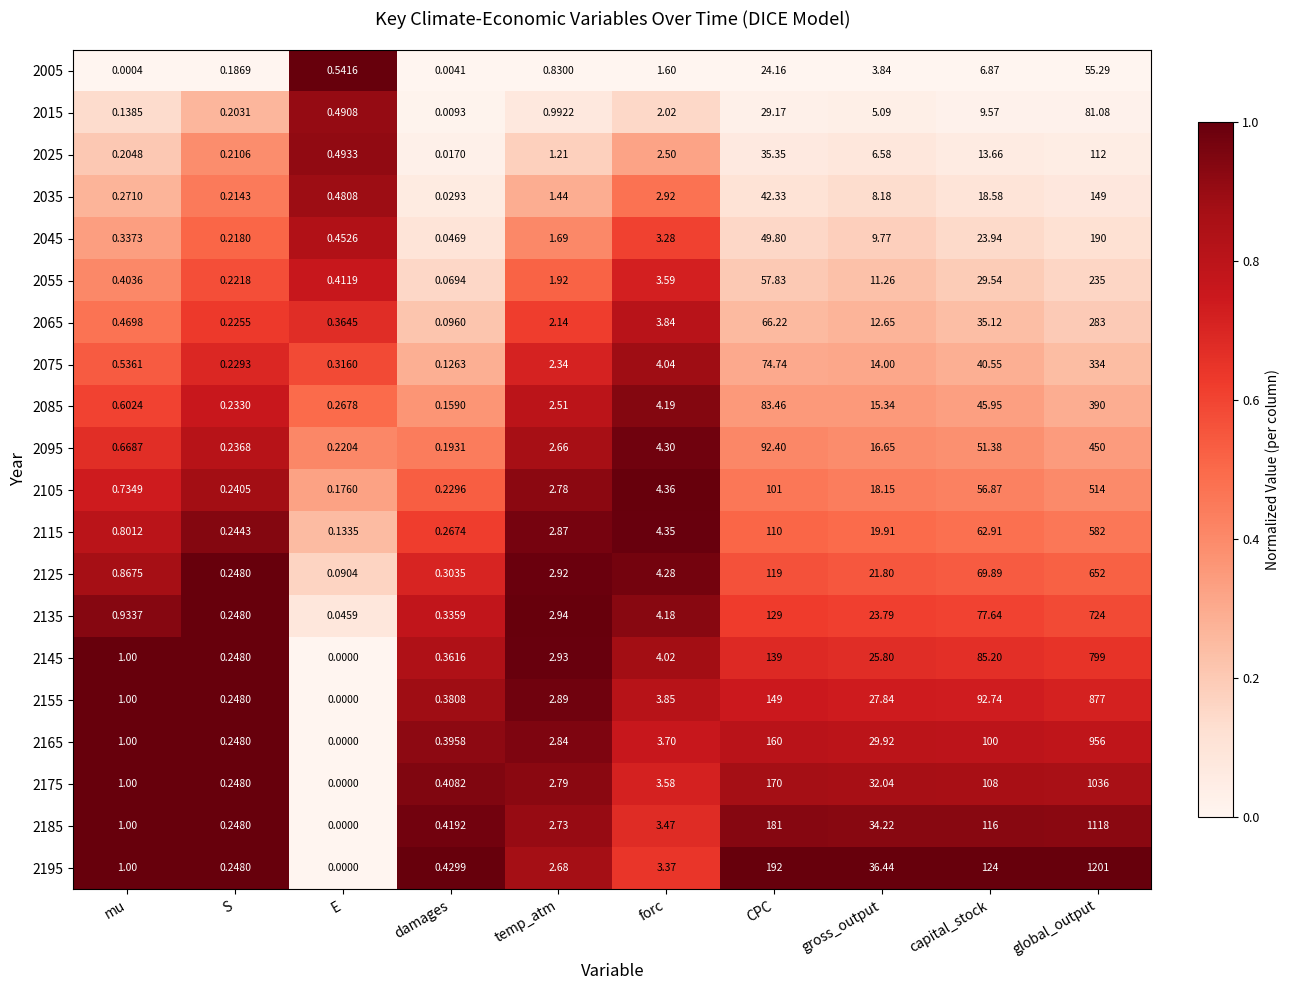

Which series changed the most between S and capital_stock?

2195